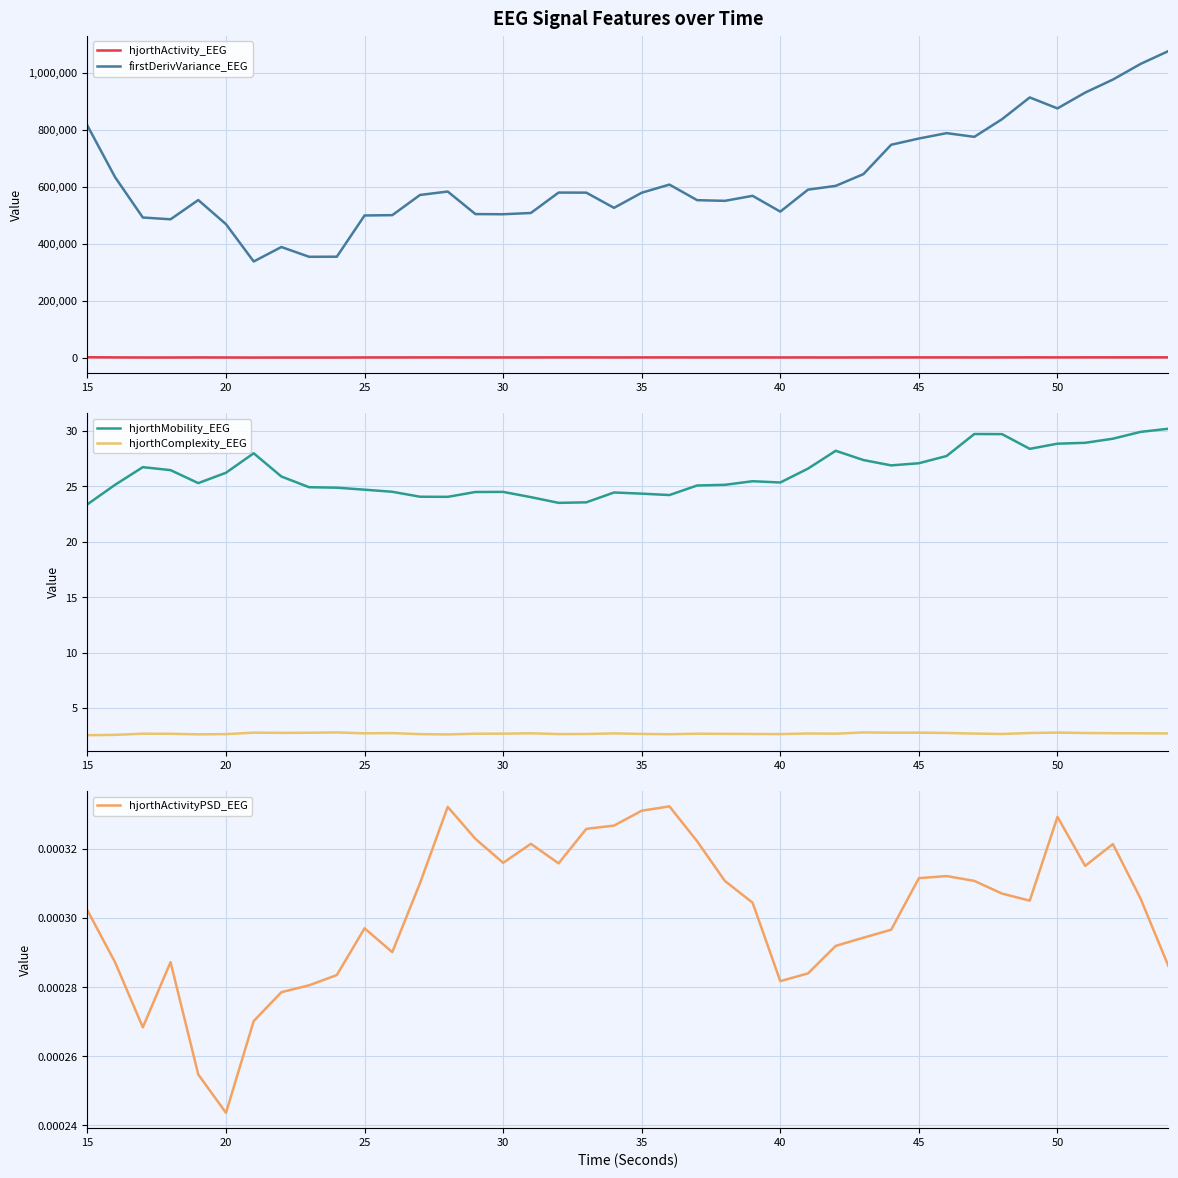

True or false: firstDerivVariance_EEG and hjorthActivity_EEG cross at least once.

False